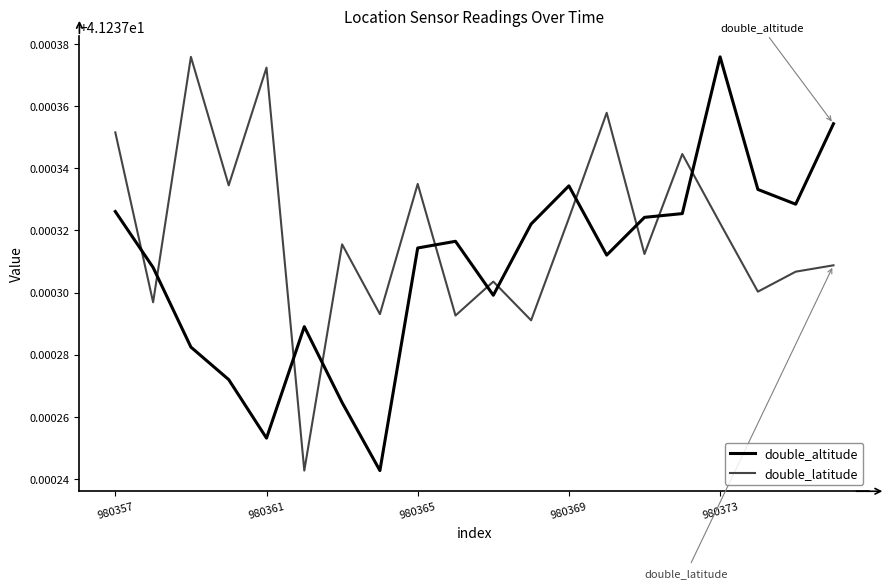

List the series in order of their overall mean, lowest first.

double_altitude, double_latitude